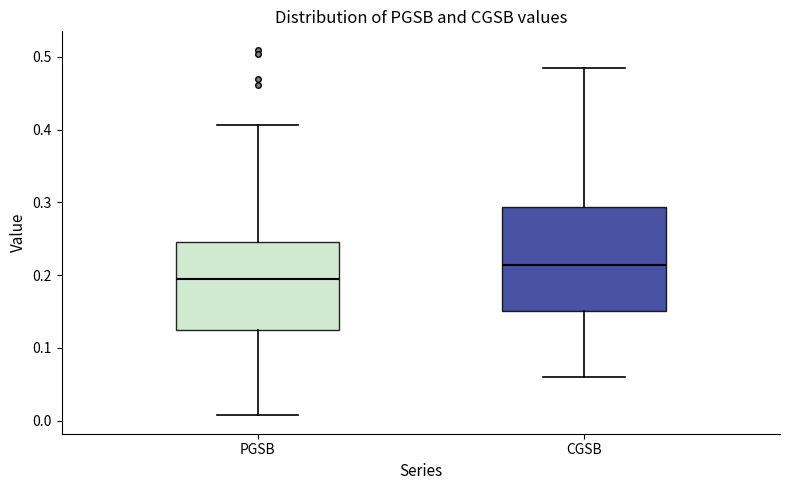

Which box is the tallest, from its lower edge to its upper edge?

CGSB